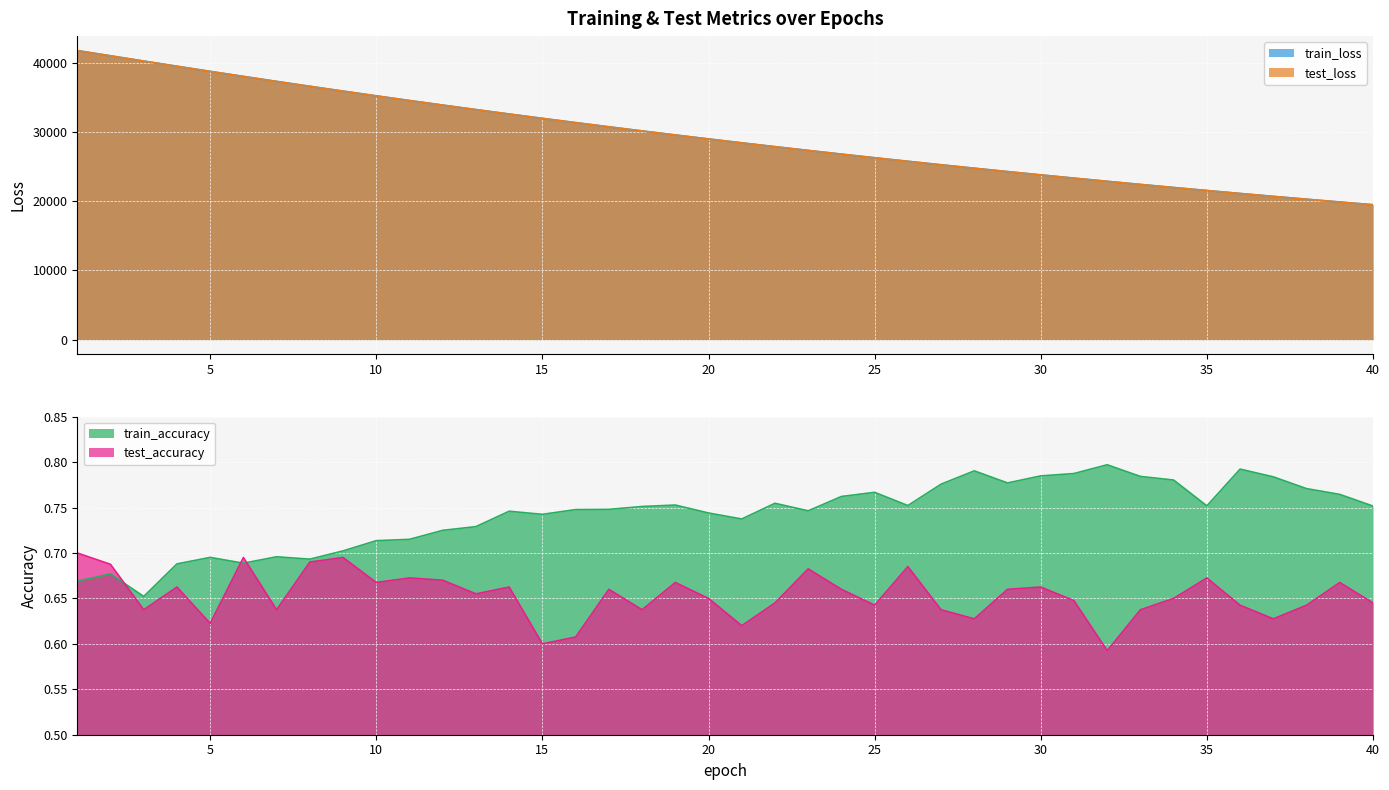

What is the maximum value shown in the chart?

41744.5